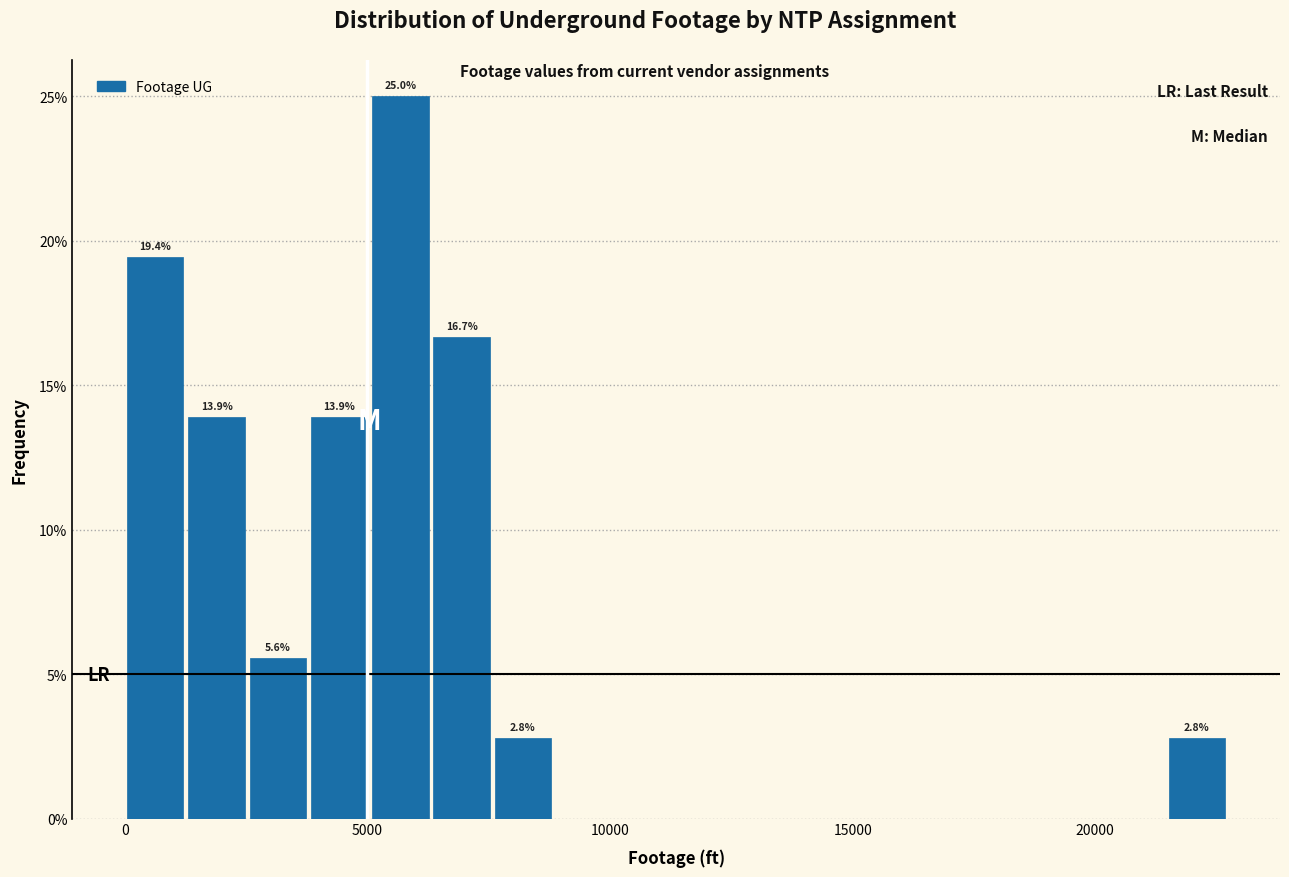

Around what value on the x-axis is the tallest bar? Give the approximate position of its centre, as read against the axis.

5500